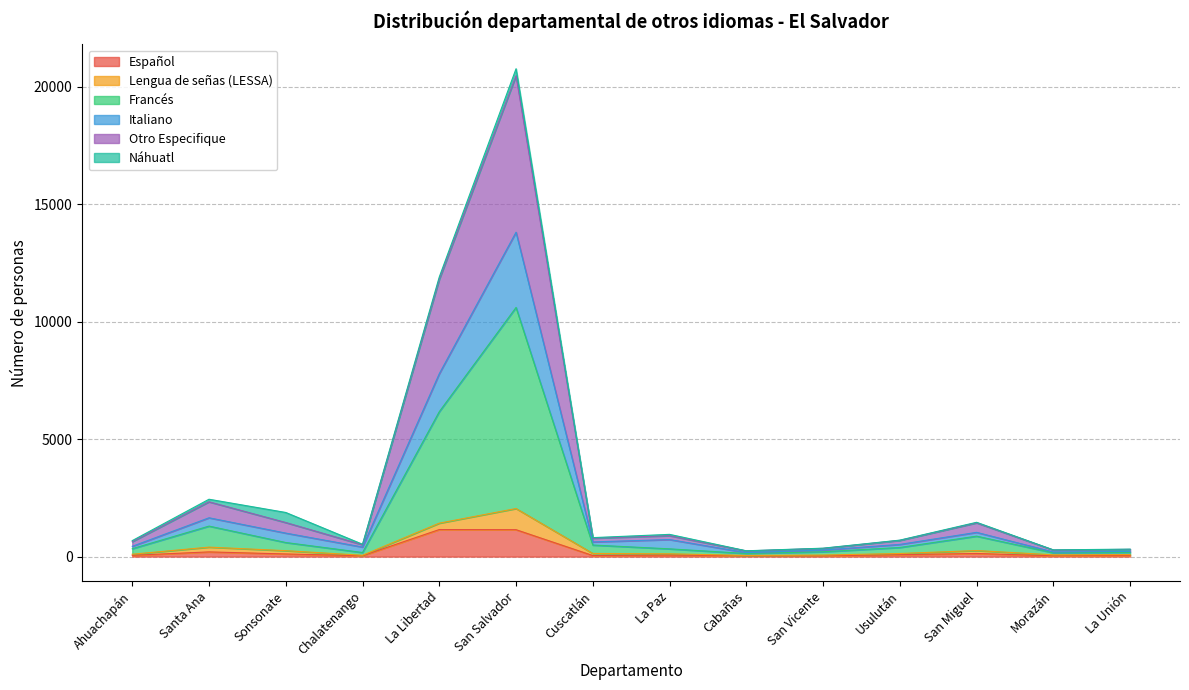

True or false: Francés has more than 0 interior local peaks.

True